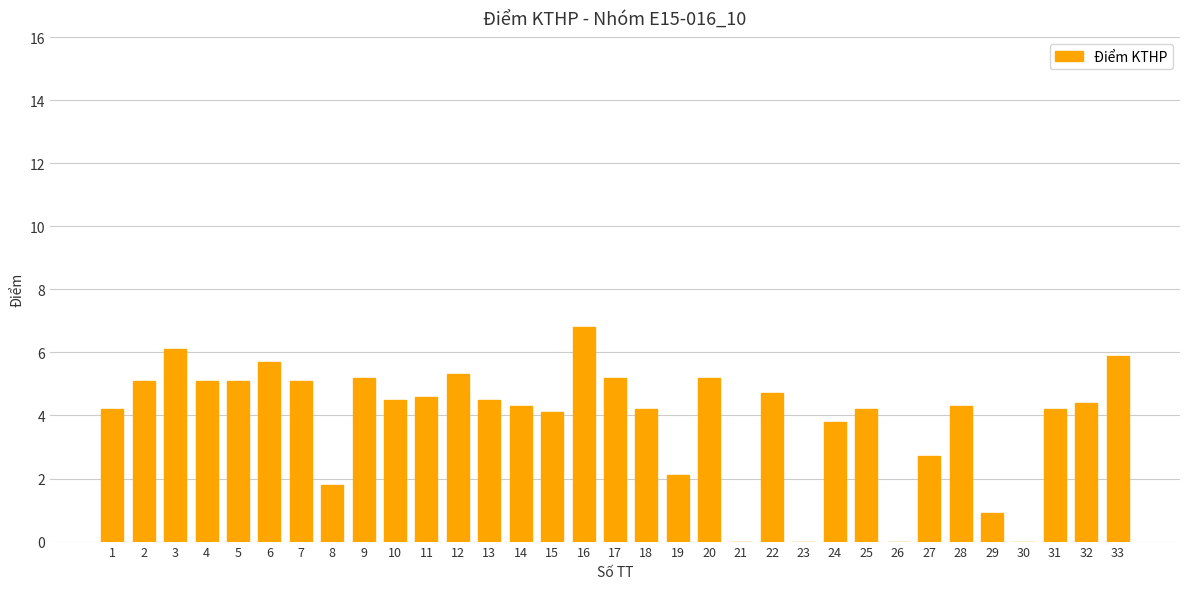

Where does the data first go above 4?

1